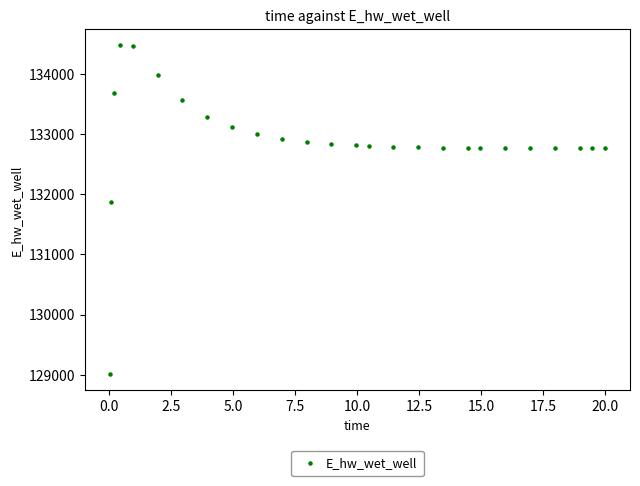

What Y value in the scatter plot is closest to 131748?

131867.1